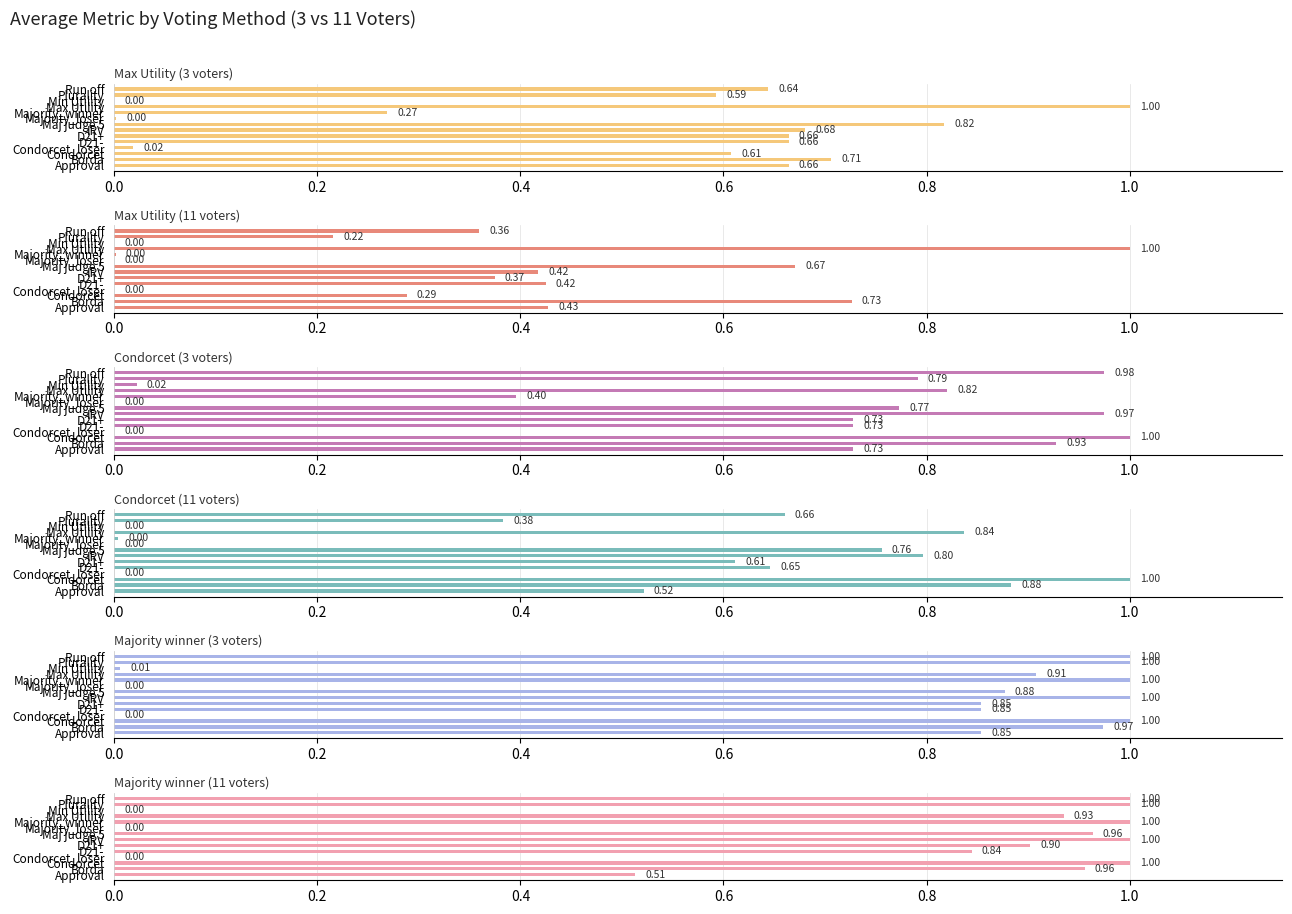

At Approval, list the series in order from largest to smallest.

Majority winner (3 voters), Condorcet (3 voters), Max Utility (3 voters), Condorcet (11 voters), Majority winner (11 voters), Max Utility (11 voters)